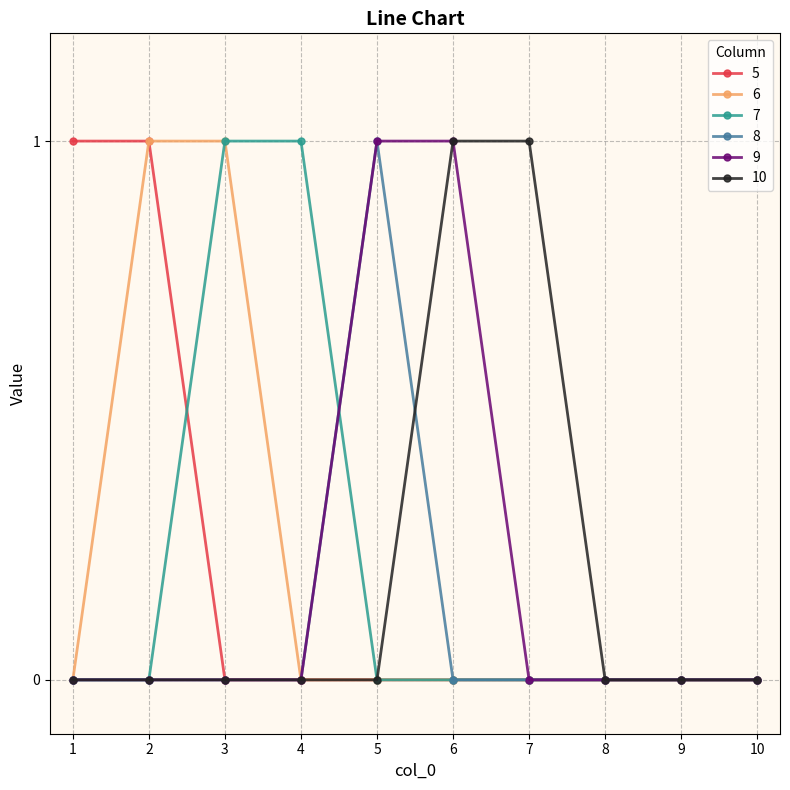

Is it true that 5 equals 1 at 7?

False